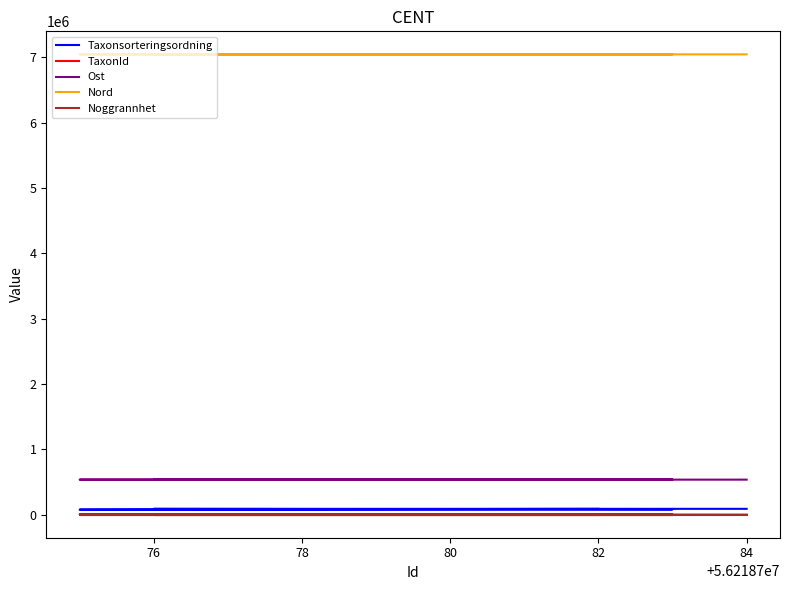

Where does the Nord series first go above 7043084?

76